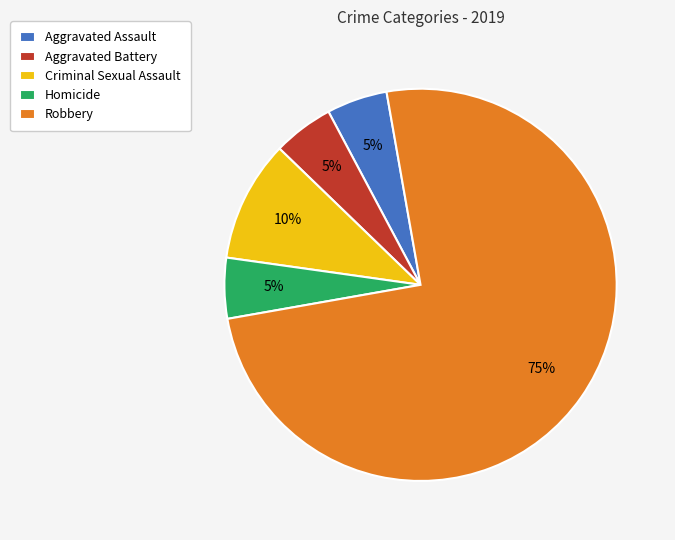

The Criminal Sexual Assault slice represents 16% of the pie. True or false?

False